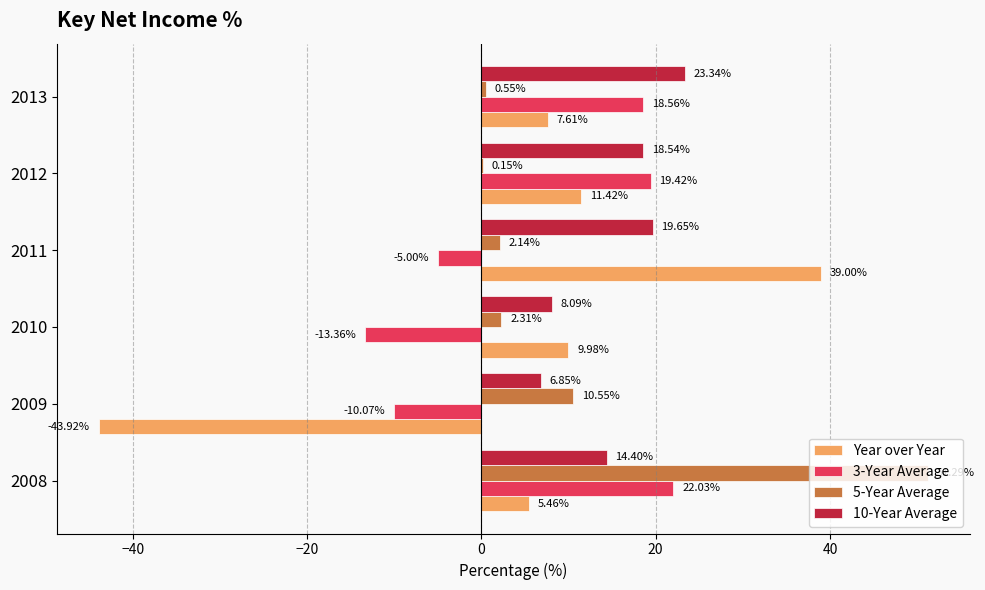

Between 2011 and 2012, which series saw the biggest shift?

Year over Year